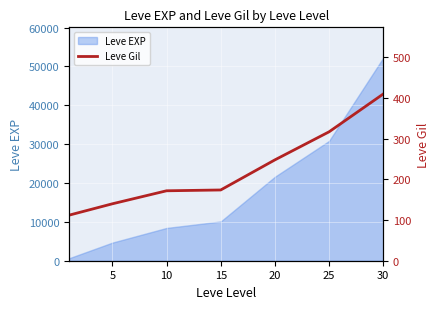

Which has a higher value, 20 or 25?

25